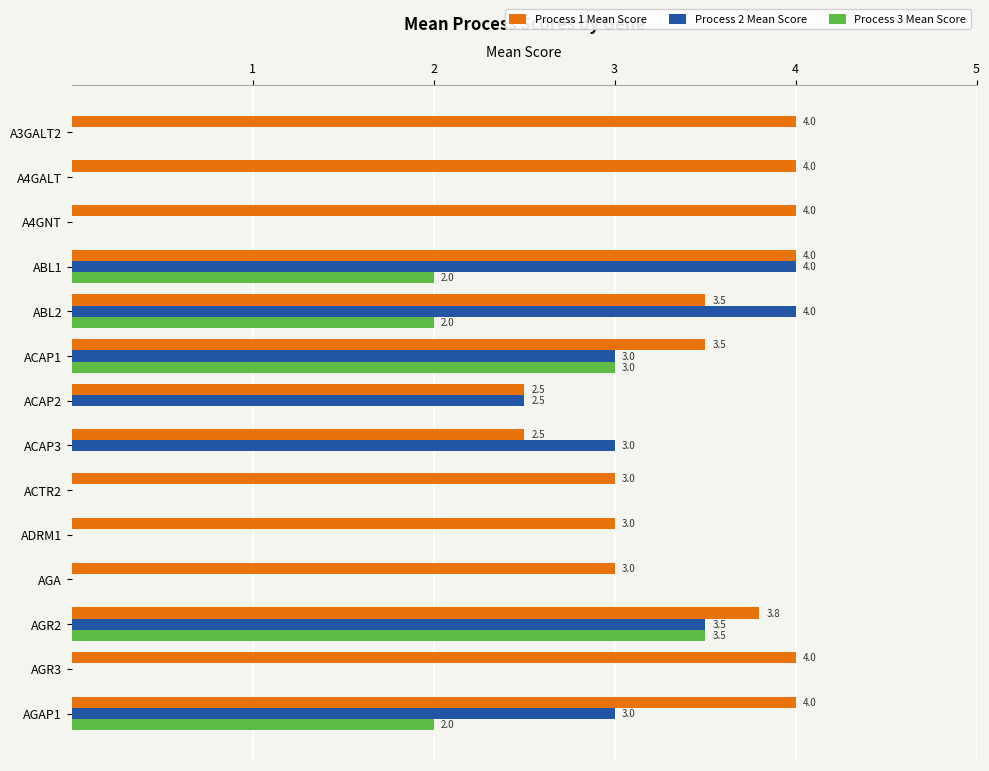

Which series changed the most between ABL1 and AGR2?

Process 3 Mean Score